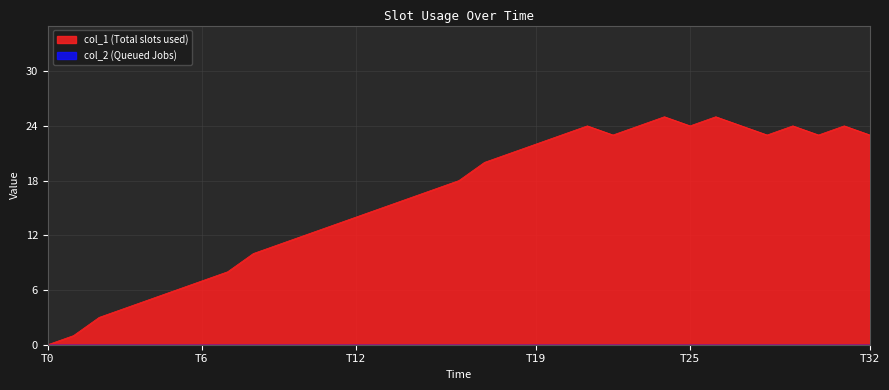

How many points are lower than both their immediate neighbors (excluding endpoints)?

4